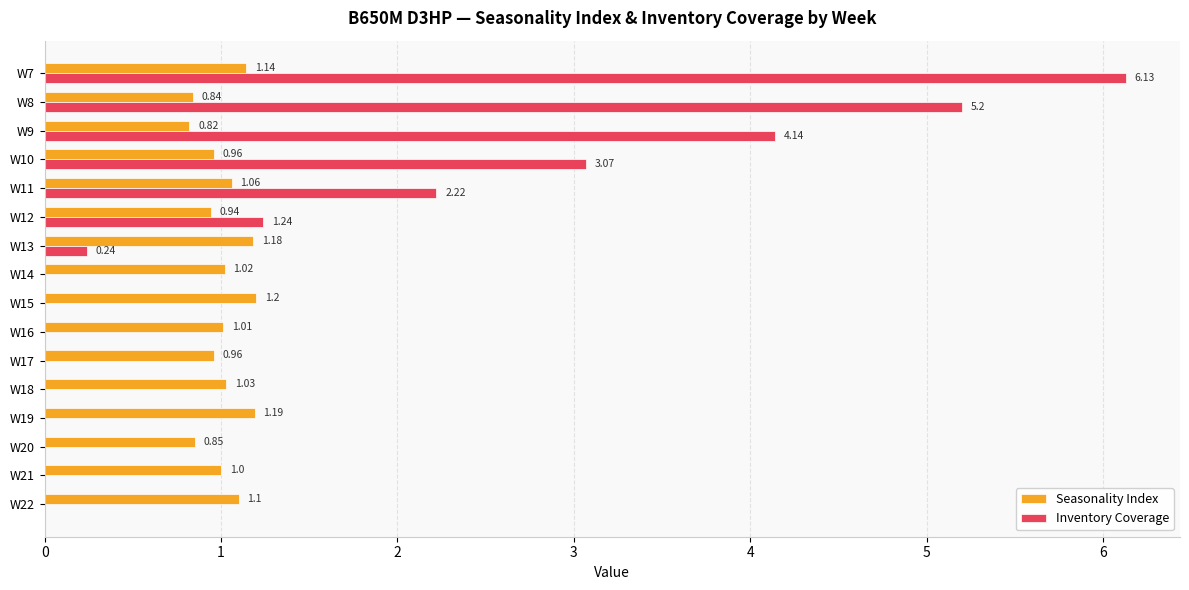

At which label is Seasonality Index closest to 1?

W21